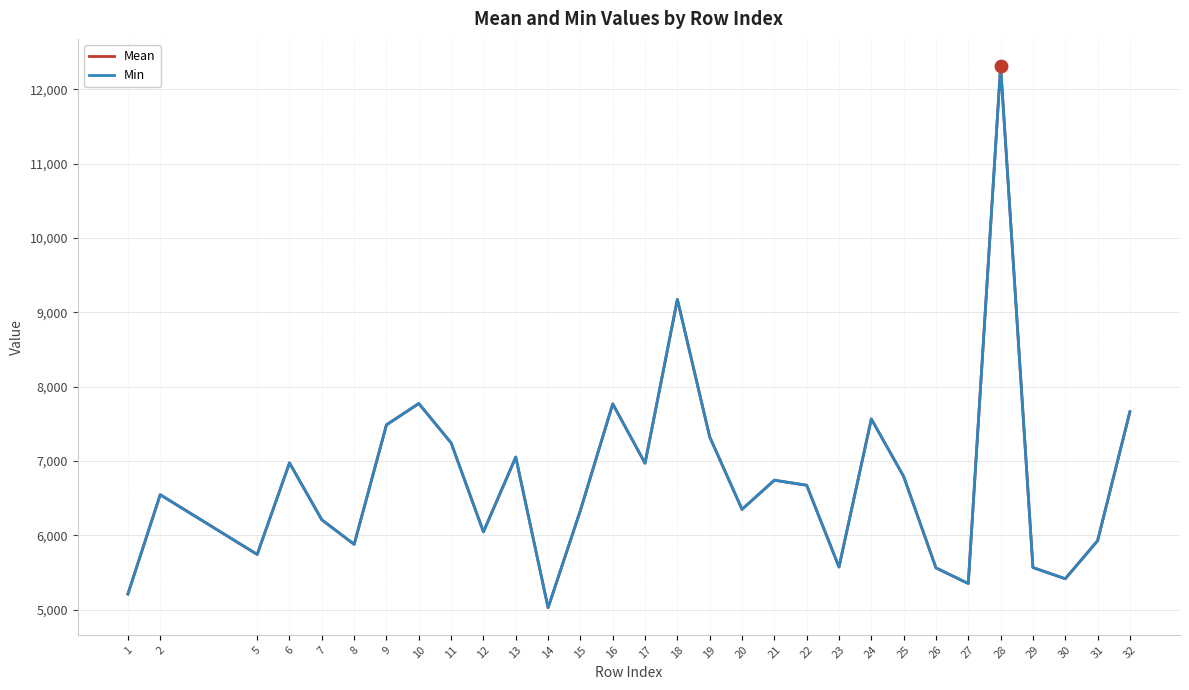

Which series contains the lowest Y value?

Mean